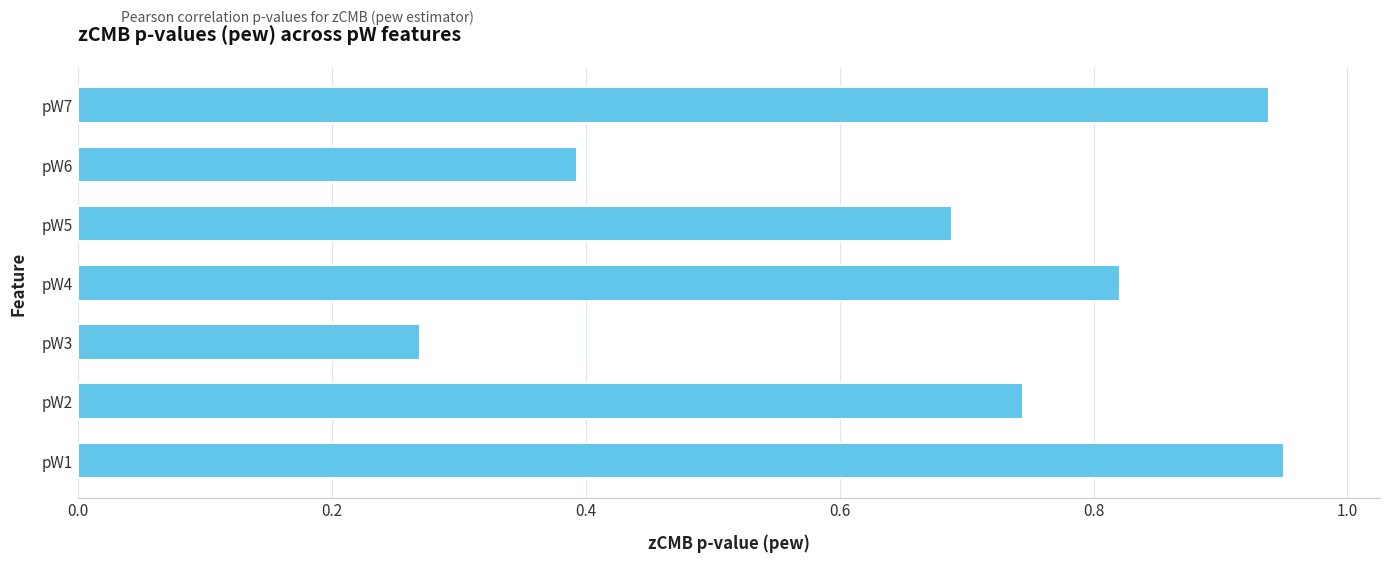

What is the sum of the values at pW7 and pW6?

1.3